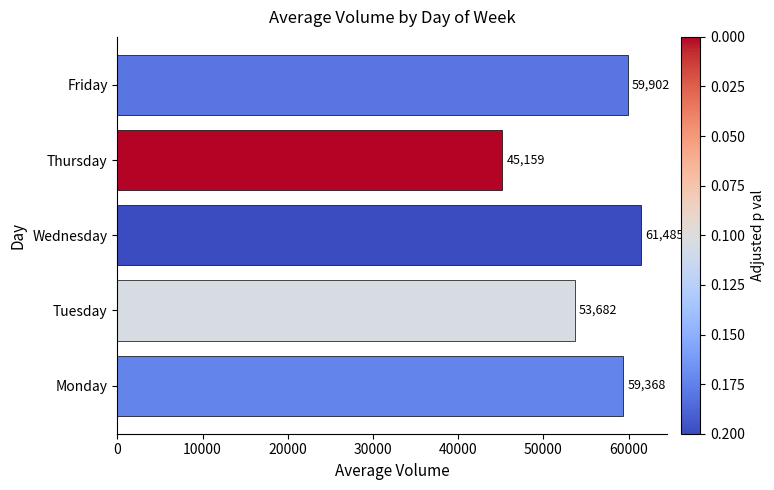

How many data points are above 59368?

3